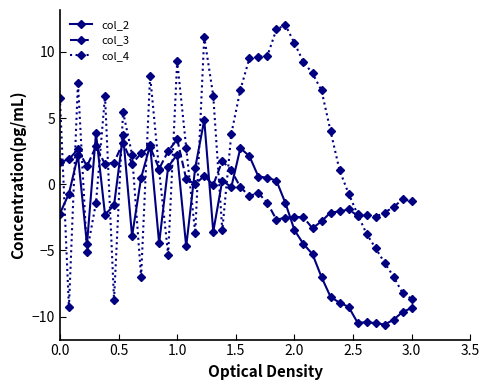

What is the minimum value shown in the chart?

-10.6